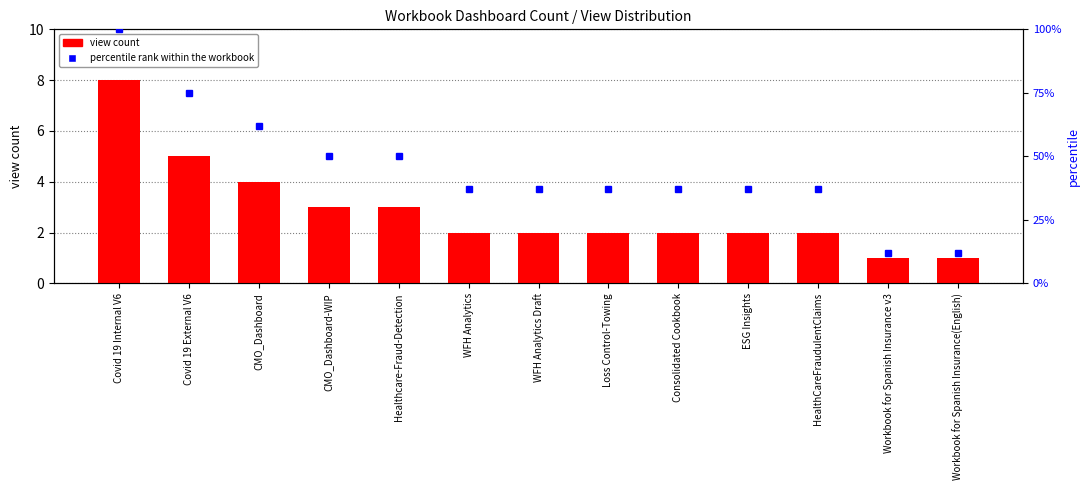

What is the difference between the second highest and minimum values?

4